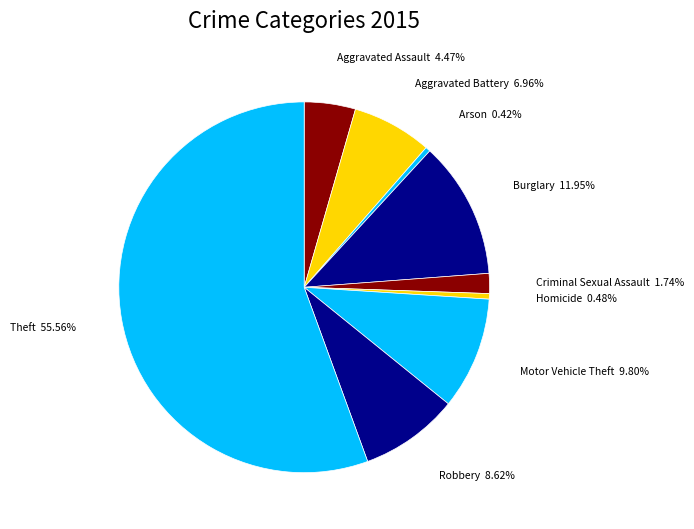

Count the number of slices in the pie.

9